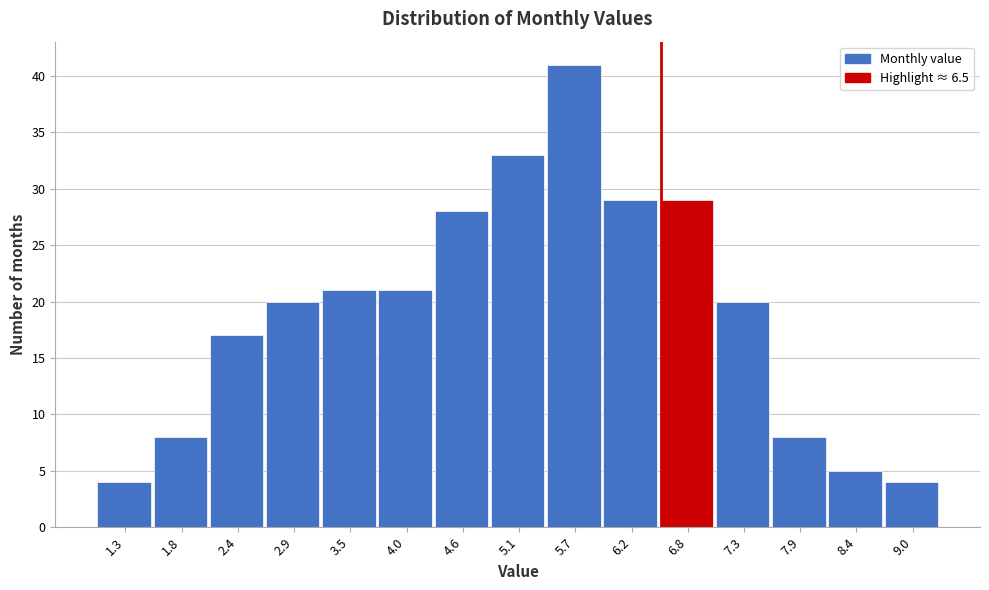

Over which range of the x-axis is the bar tallest?

5.4 to 5.9